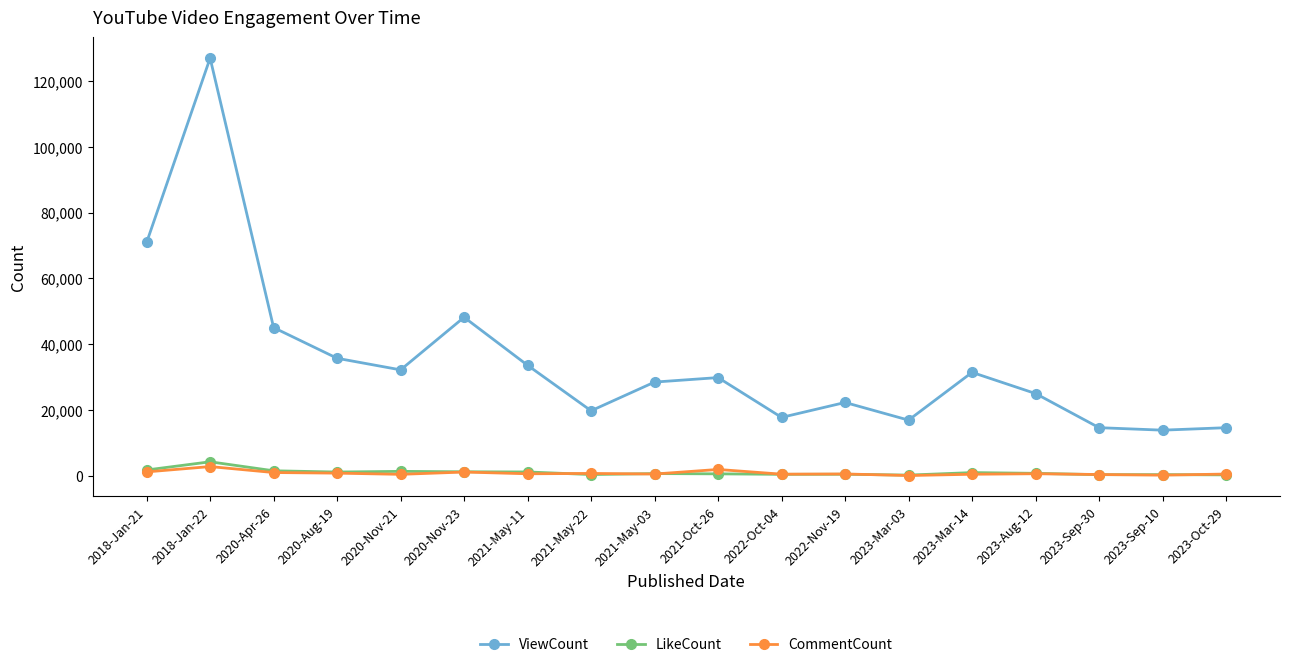

The value of ViewCount at 2023-Sep-30 is 6821. True or false?

False